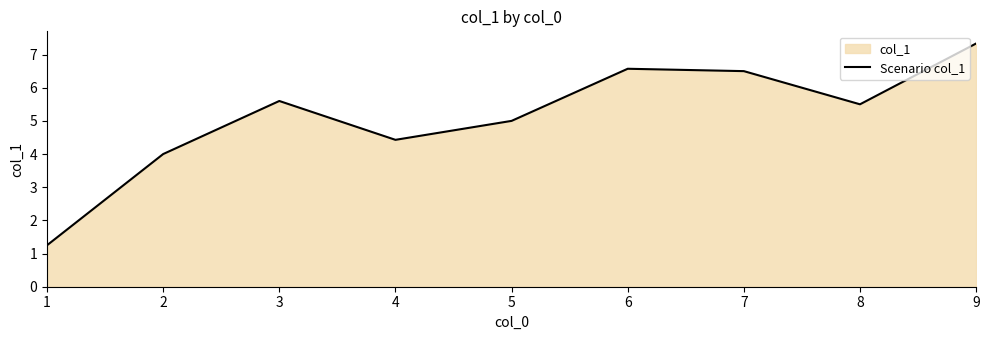

Rank the categories by value from highest to lowest.

9, 6, 7, 3, 8, 5, 4, 2, 1